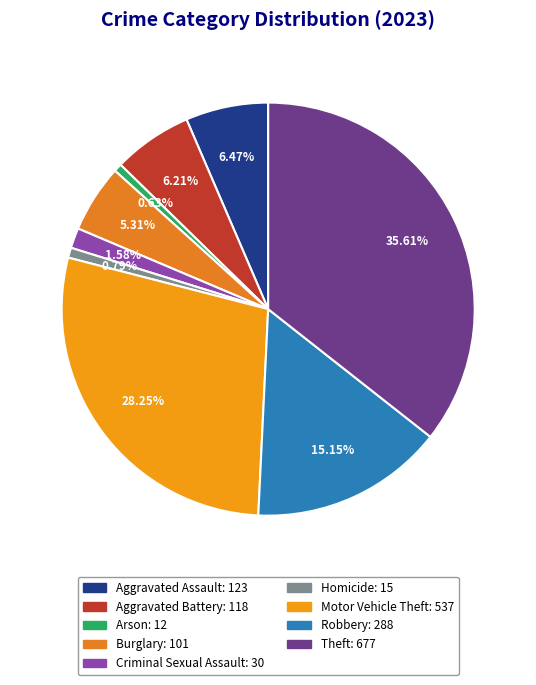

What is the change in value from Aggravated Battery to Burglary?

-17